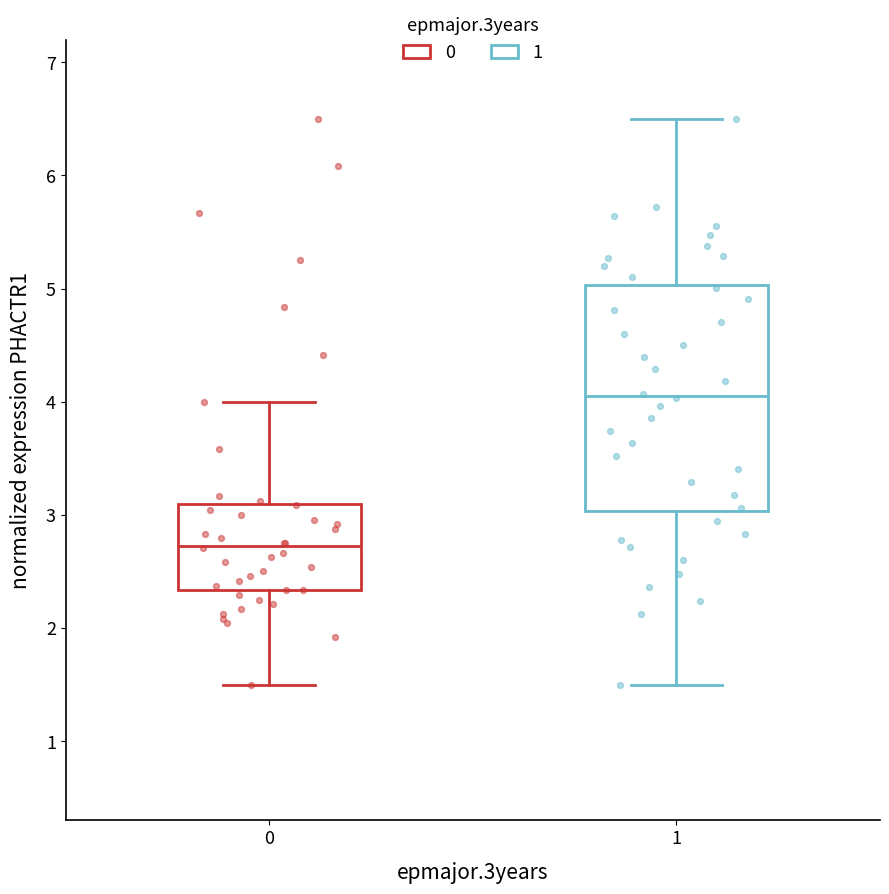

Reading left to right, transcribe this box plot: for each box, give where its median line is, the range the box spans, and where its two whiskers end, as read against the y-axis. The values are not printed on the chart, so give them approximately, as read against the axis.

0: median 2.7, box 2.3 to 3.1, whiskers 1.5 to 4.0
1: median 4.1, box 3.0 to 5.0, whiskers 1.5 to 6.5